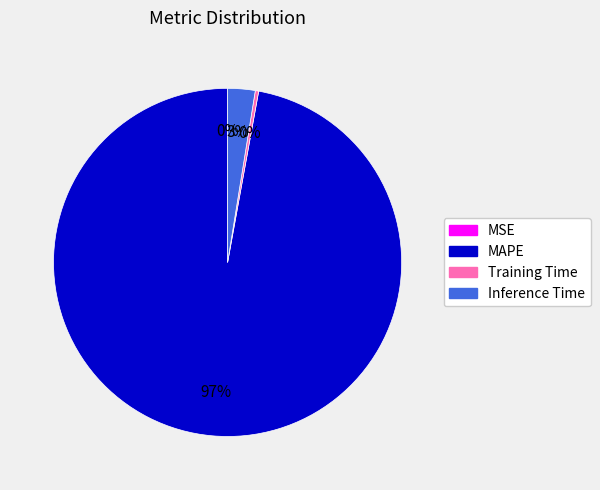

Which category has the biggest portion of the pie?

MAPE